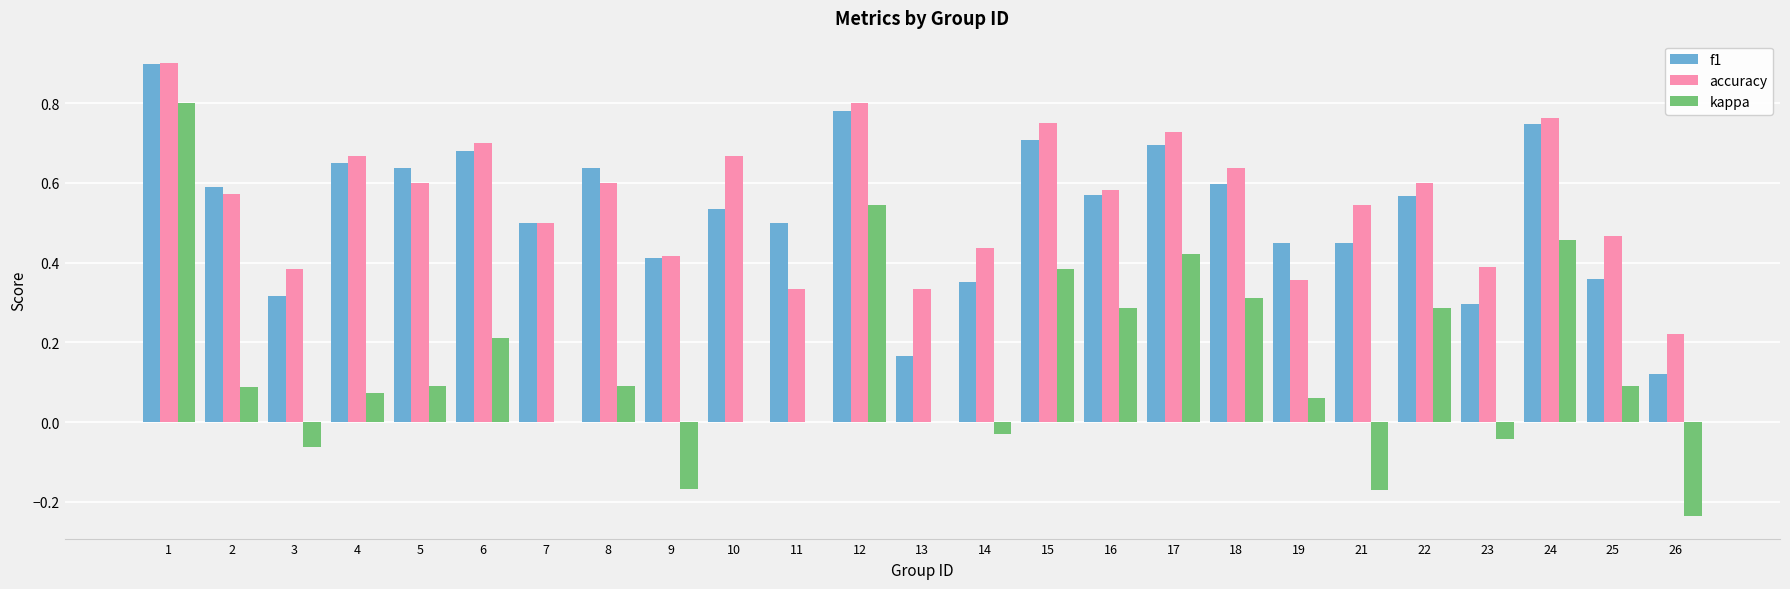

How many groups of bars are there?

25